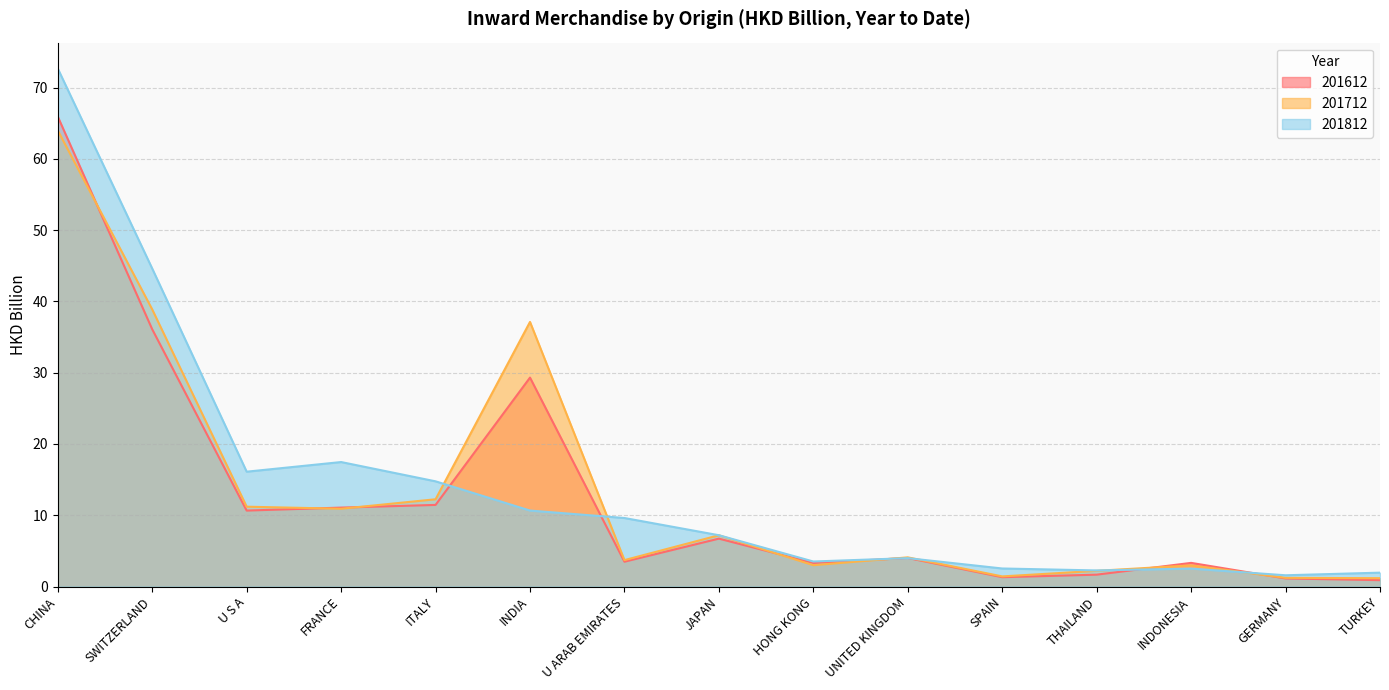

Reading left to right, list all the values displayed in this chart.

201612: 65.9	36.1	10.7	11.1	11.5	29.3	3.5	6.7	3.3	4.0	1.3	1.7	3.3	1.1	0.9
201712: 64.0	38.9	11.2	10.9	12.2	37.1	3.7	7.2	3.0	4.1	1.4	2.2	3.0	1.2	1.2
201812: 72.7	44.6	16.1	17.5	14.8	10.7	9.6	7.2	3.5	4.0	2.5	2.3	2.5	1.6	2.0